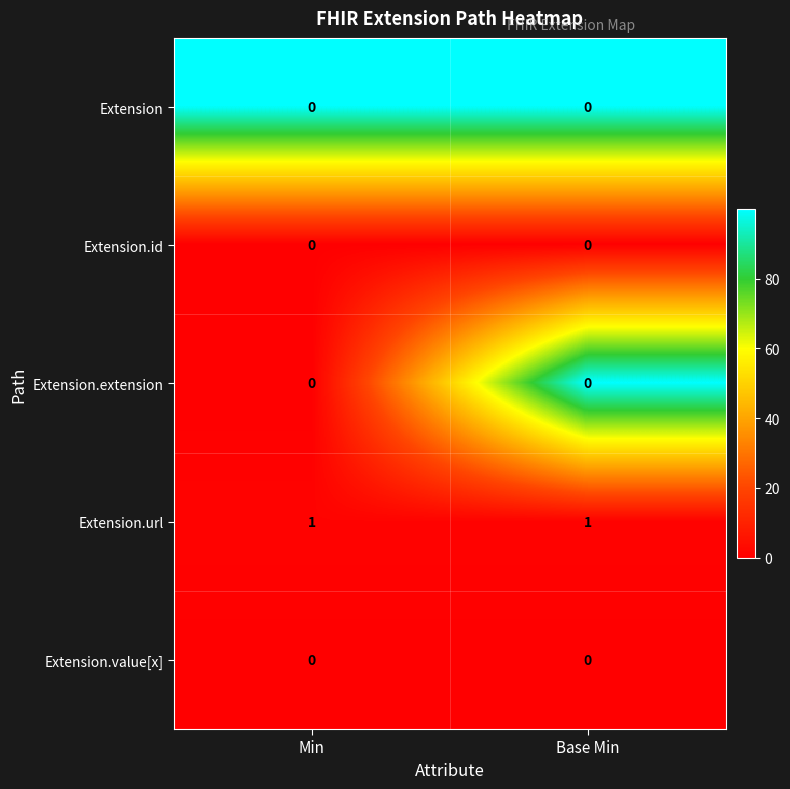

What is the difference between the highest and lowest values at Base Min?

1